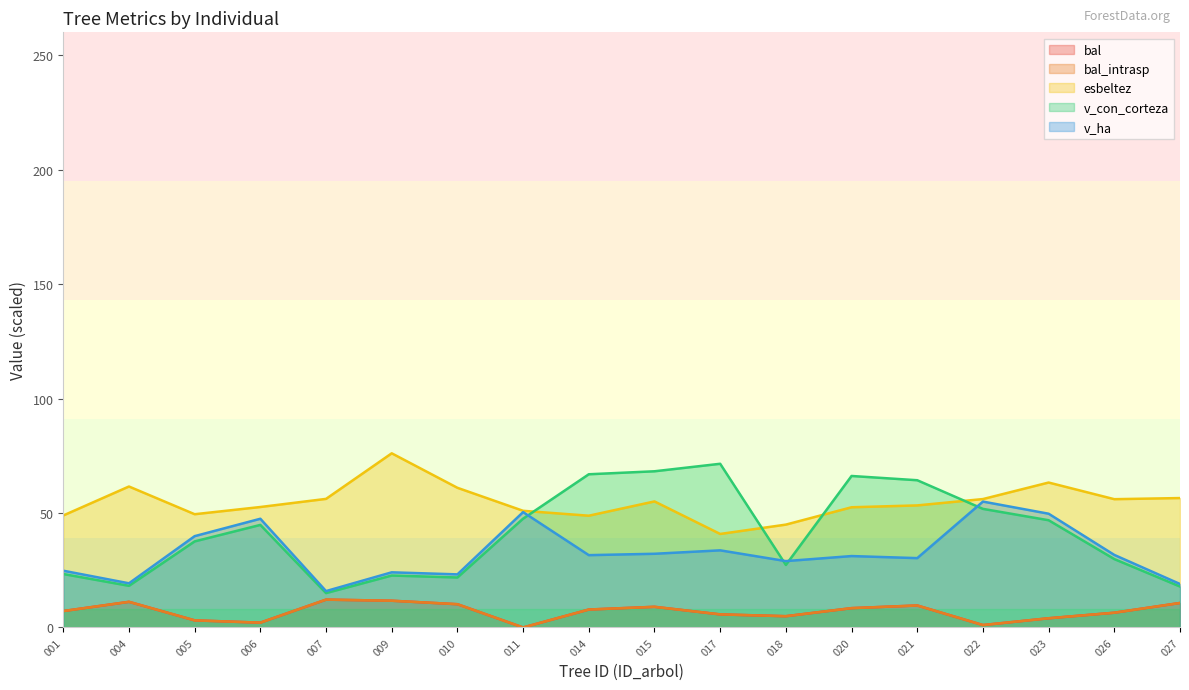

What is the minimum value for v_con_corteza?

15.0